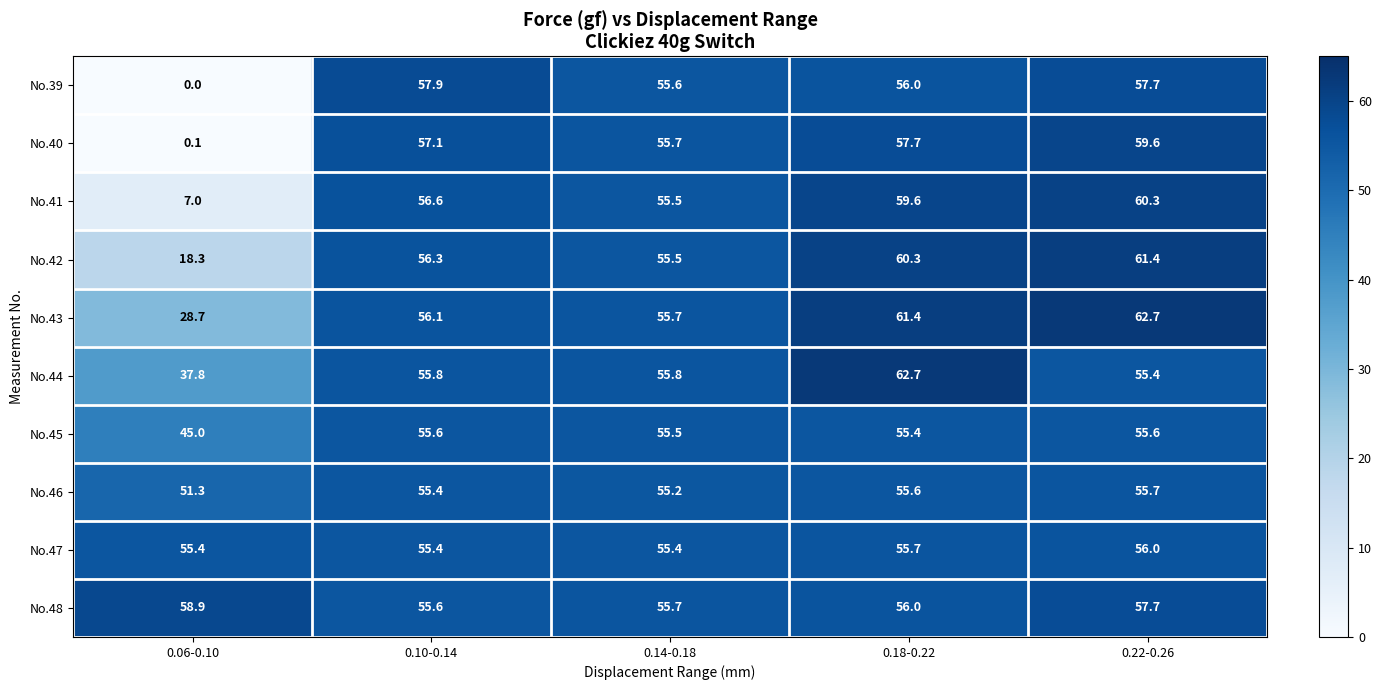

What is the average value of the No.44 series?

53.5